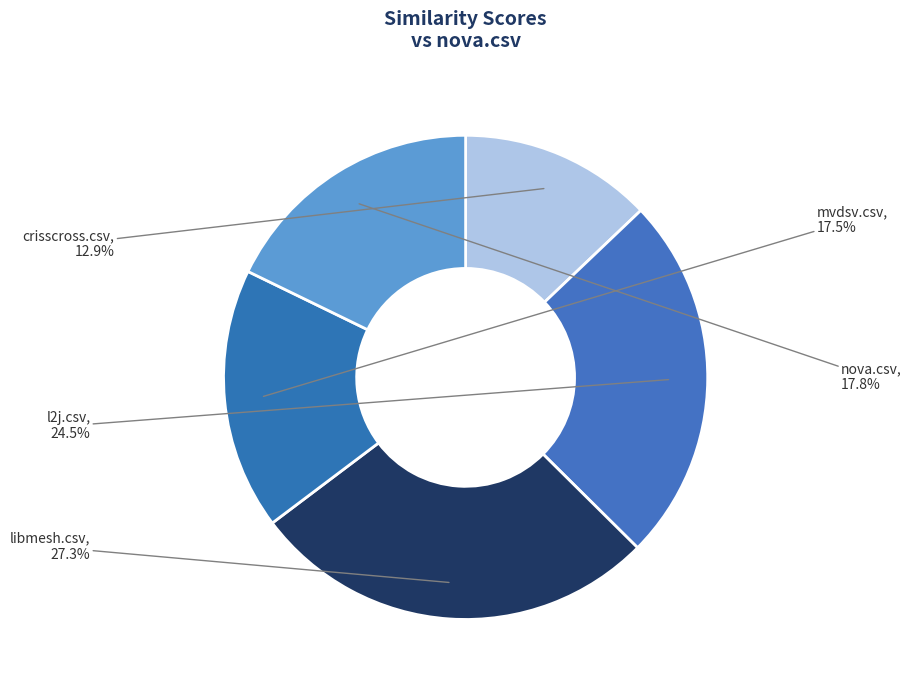

Does any single category account for the majority?

No